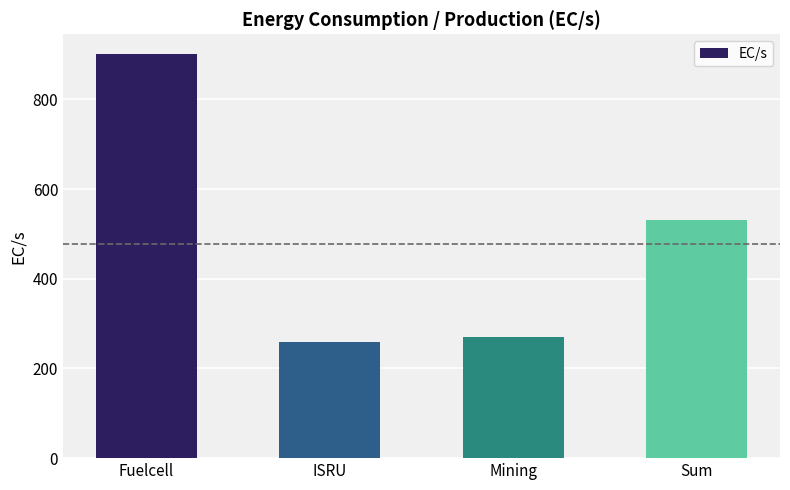

What is the difference between the values at Sum and Mining?

260